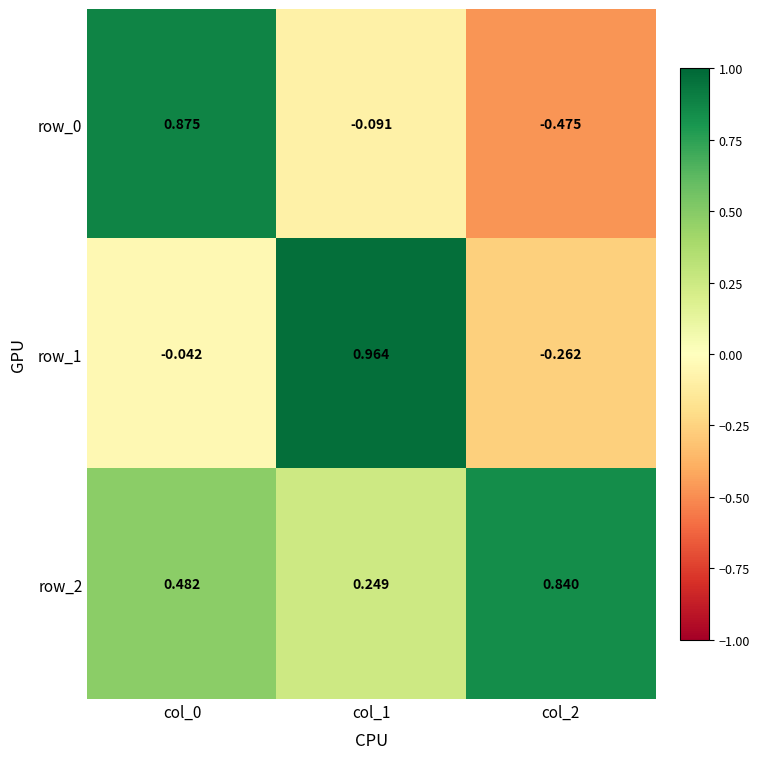

Is the value of row_2 at col_0 greater than the value of row_1 at col_0?

Yes